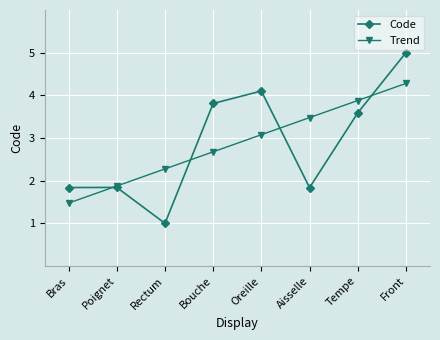

Is this an area chart (filled region under the line)?

No